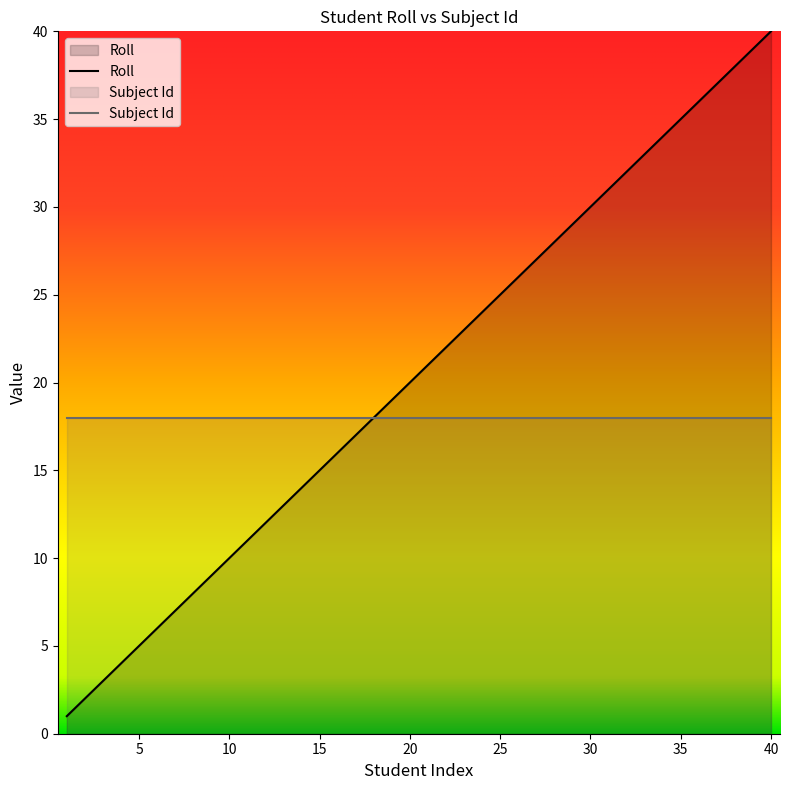

How many lines are shown in the chart?

2